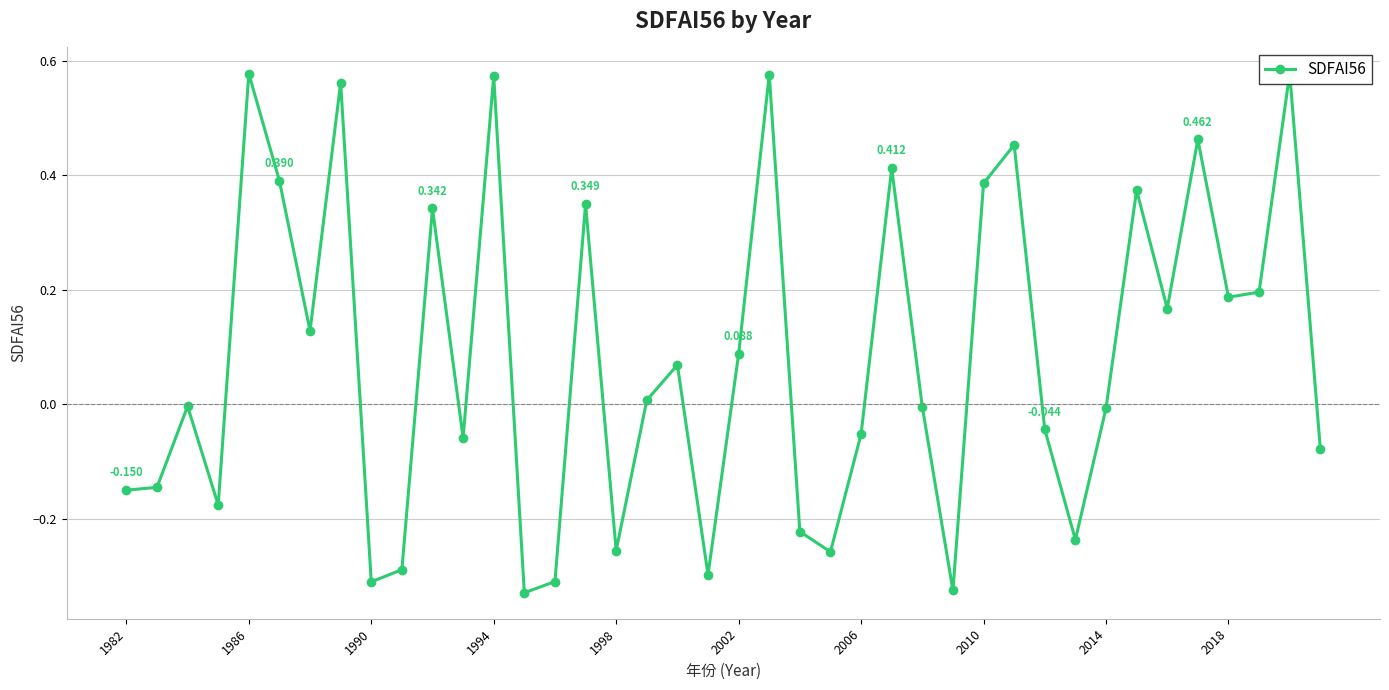

How many values are below zero?

20